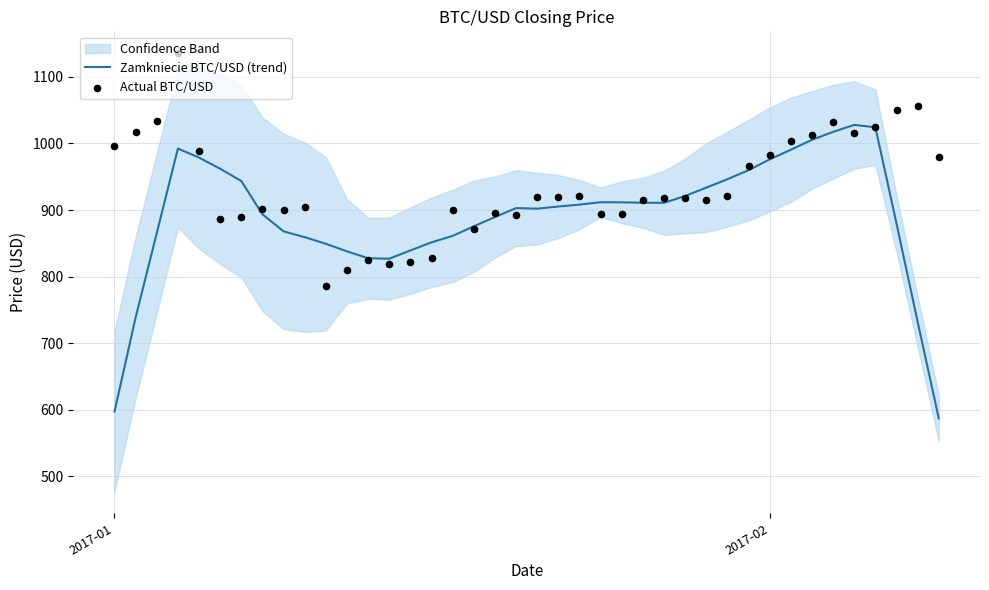

At how many categories does at least one series exceed 902?

29